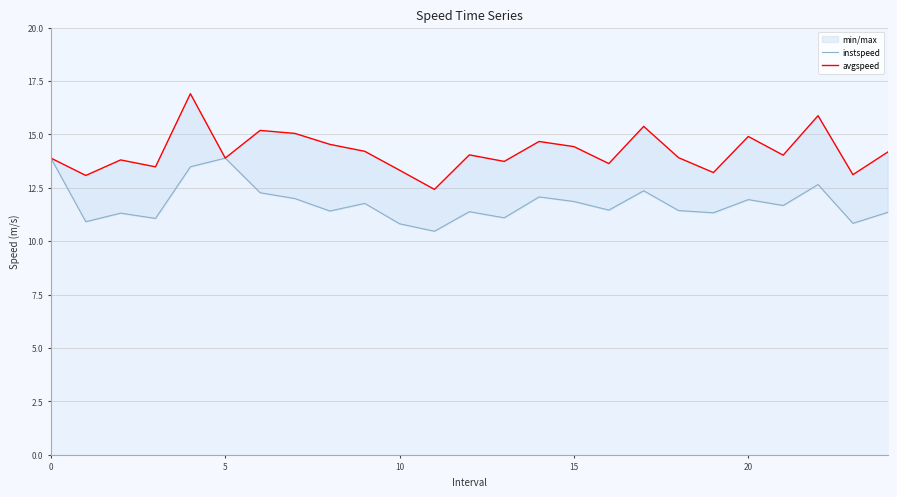

What is the average value of the instspeed series?

11.8